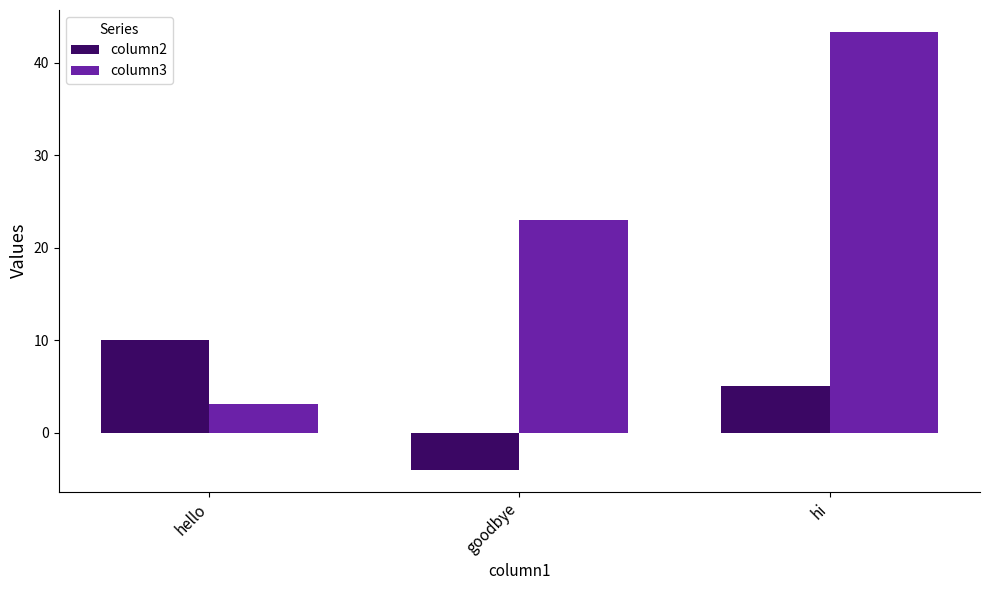

Where does the column3 series first go above 22?

goodbye